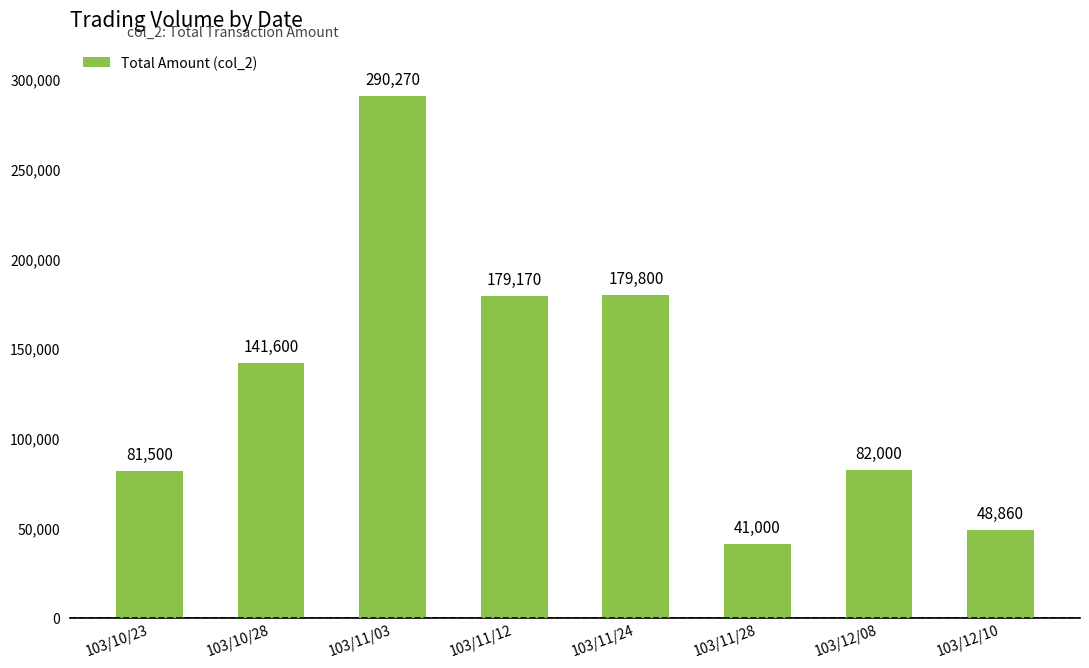

Reading left to right, list all the values displayed in this chart.

81500	141600	290270	179170	179800	41000	82000	48860